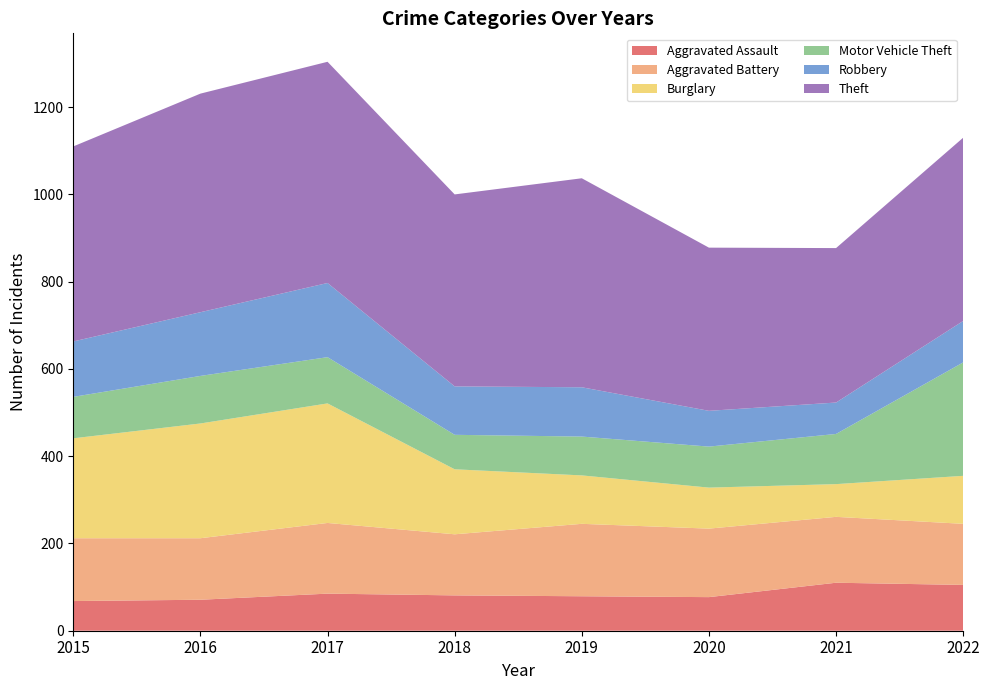

Reading left to right, transcribe all the data shown in this chart.

Aggravated Assault: 68	71	85	81	79	77	110	105
Aggravated Battery: 144	141	162	140	166	157	151	140
Burglary: 229	263	274	149	111	94	75	110
Motor Vehicle Theft: 95	109	106	79	89	94	115	260
Robbery: 127	146	170	111	113	82	72	95
Theft: 447	501	507	440	479	374	354	420